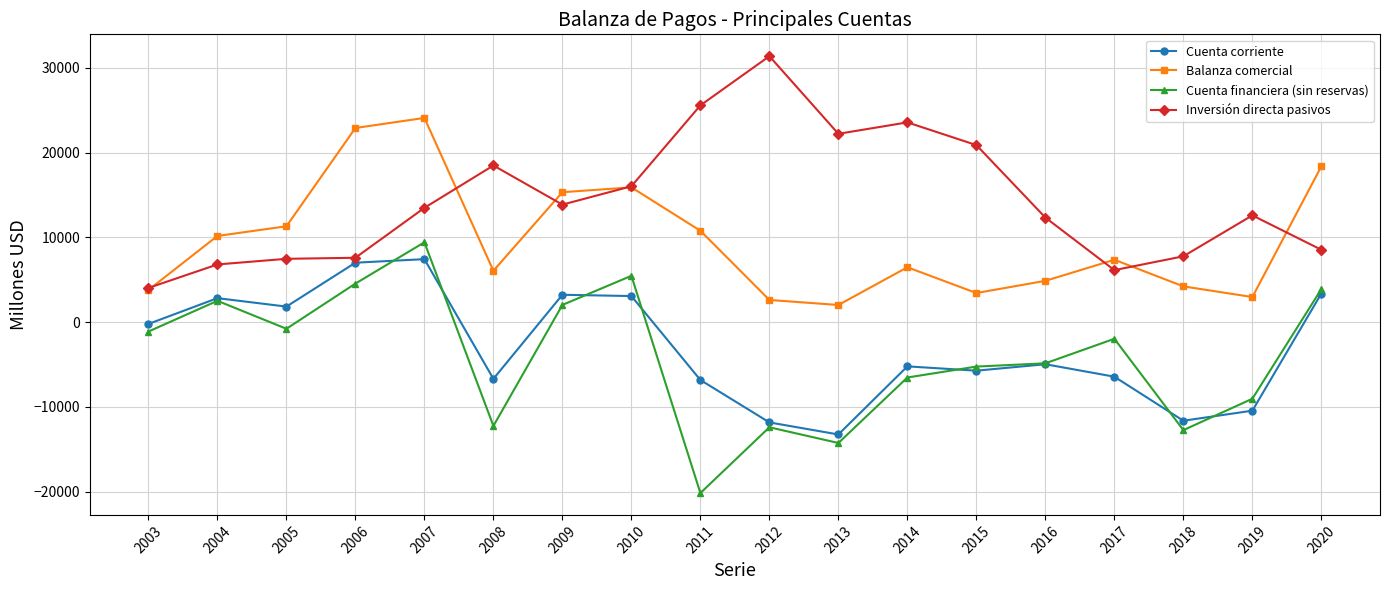

Between 2004 and 2006, which series saw the biggest shift?

Balanza comercial